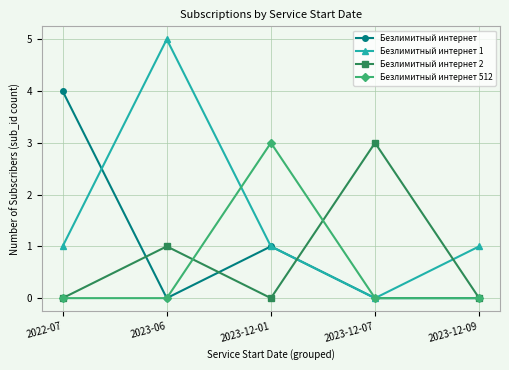

Where is the first local maximum for Безлимитный интернет 2?

2023-06